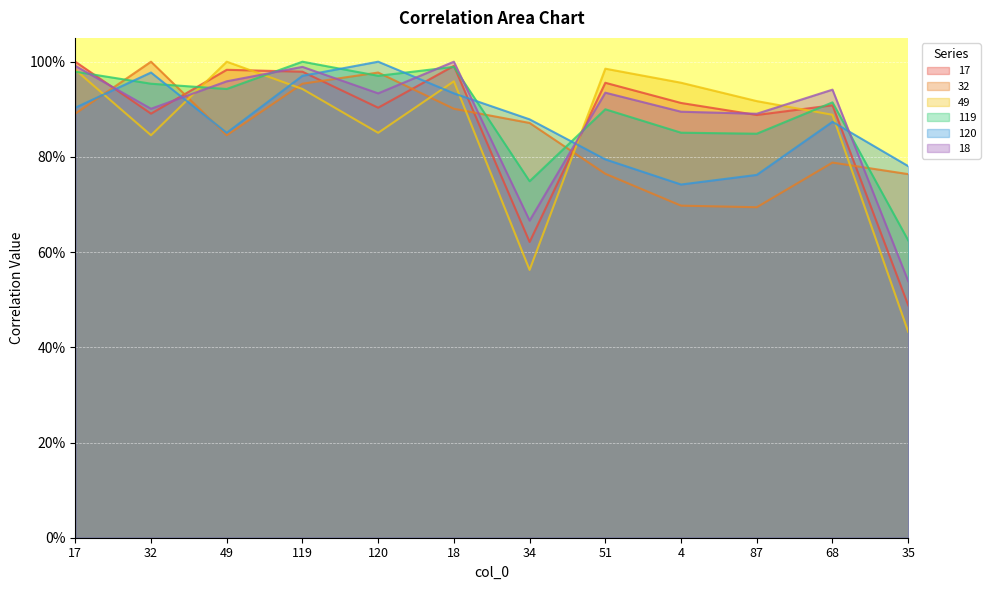

Which series has the largest total across all categories?

119